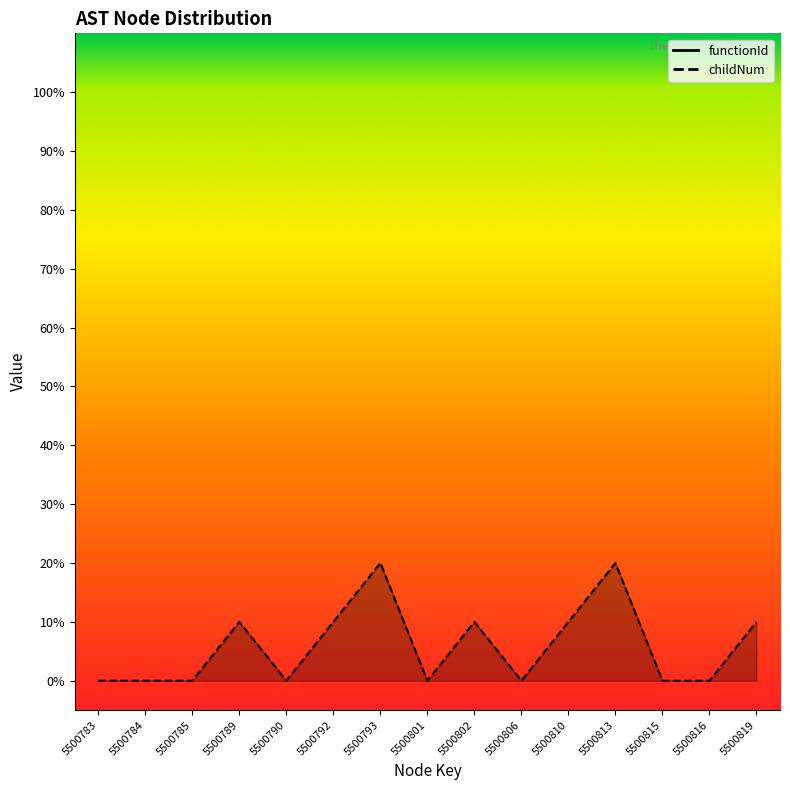

List the labels in order of value, largest first.

5500793, 5500813, 5500789, 5500792, 5500802, 5500810, 5500819, 5500783, 5500784, 5500785, 5500790, 5500801, 5500806, 5500815, 5500816